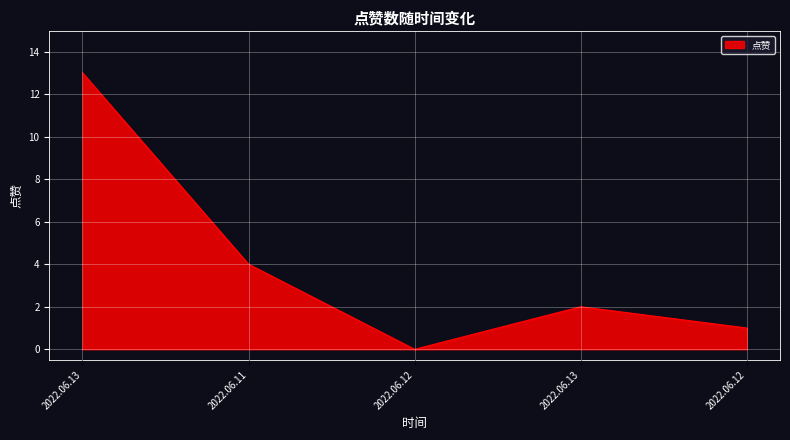

The chart shows a value of 4 at 2022.06.13. True or false?

False